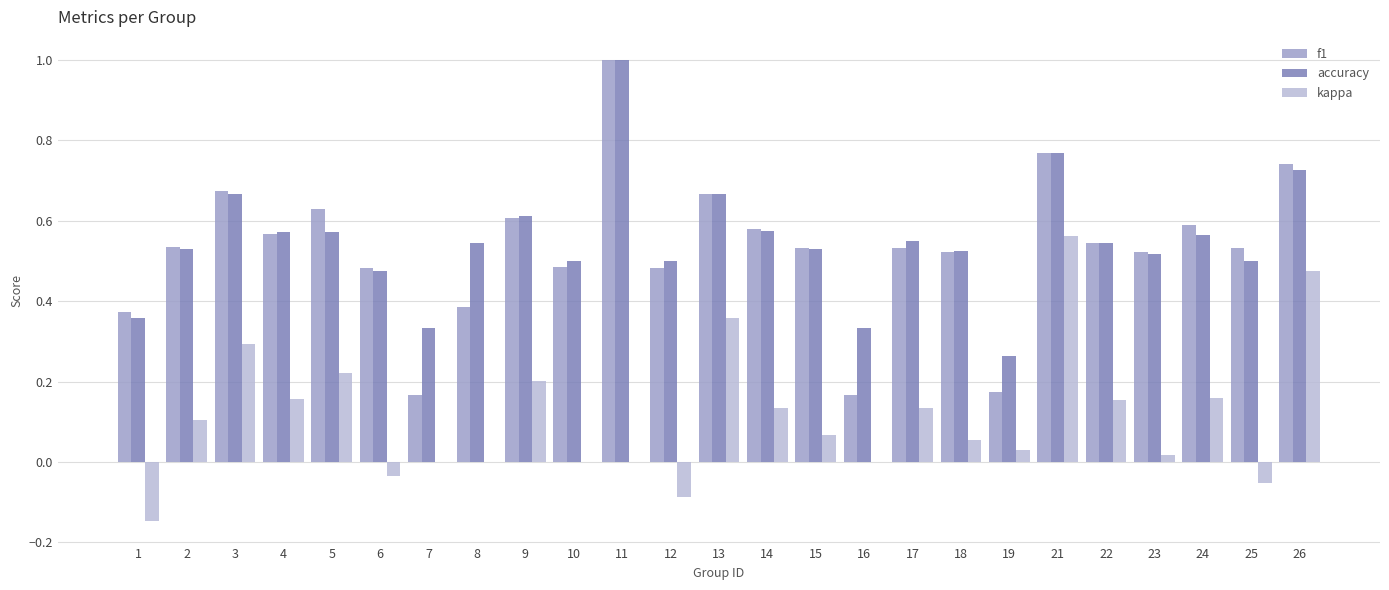

The value of kappa at 7 is 0.3. True or false?

False